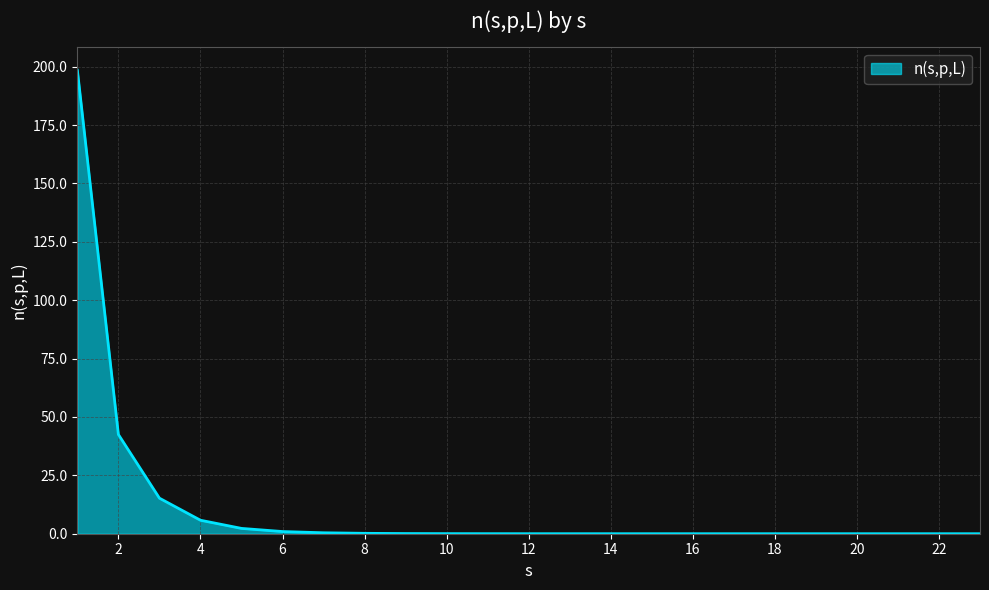

What is the difference between the maximum and minimum values?

198.5